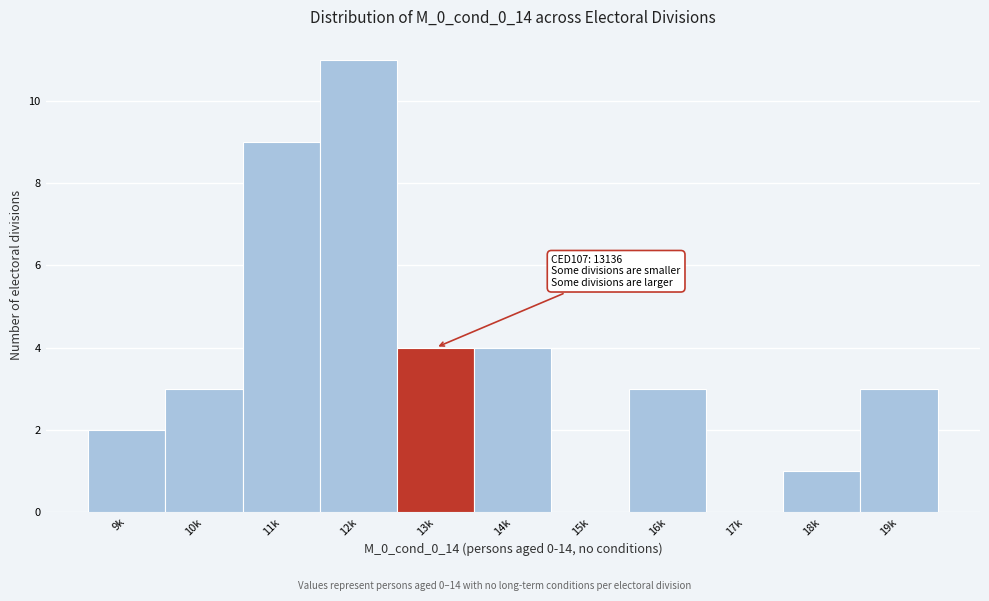

Reading left to right, transcribe all the data shown in this chart.

9k=2	10k=3	11k=9	12k=11	13k=4	14k=4	15k=0	16k=3	17k=0	18k=1	19k=3